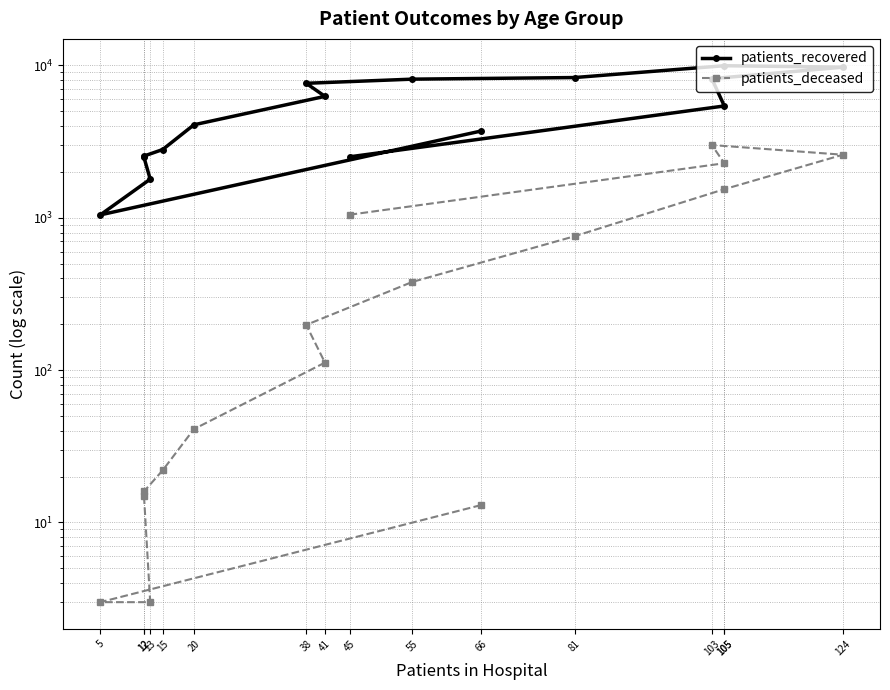

Count the number of categories in the chart.

16